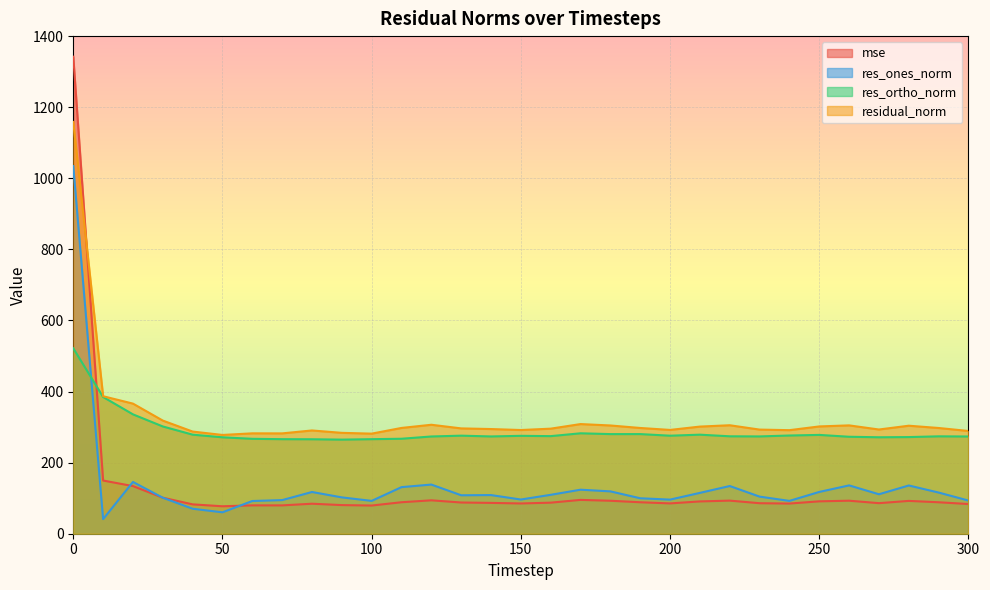

The value of res_ones_norm at 290 is 115.9. True or false?

True